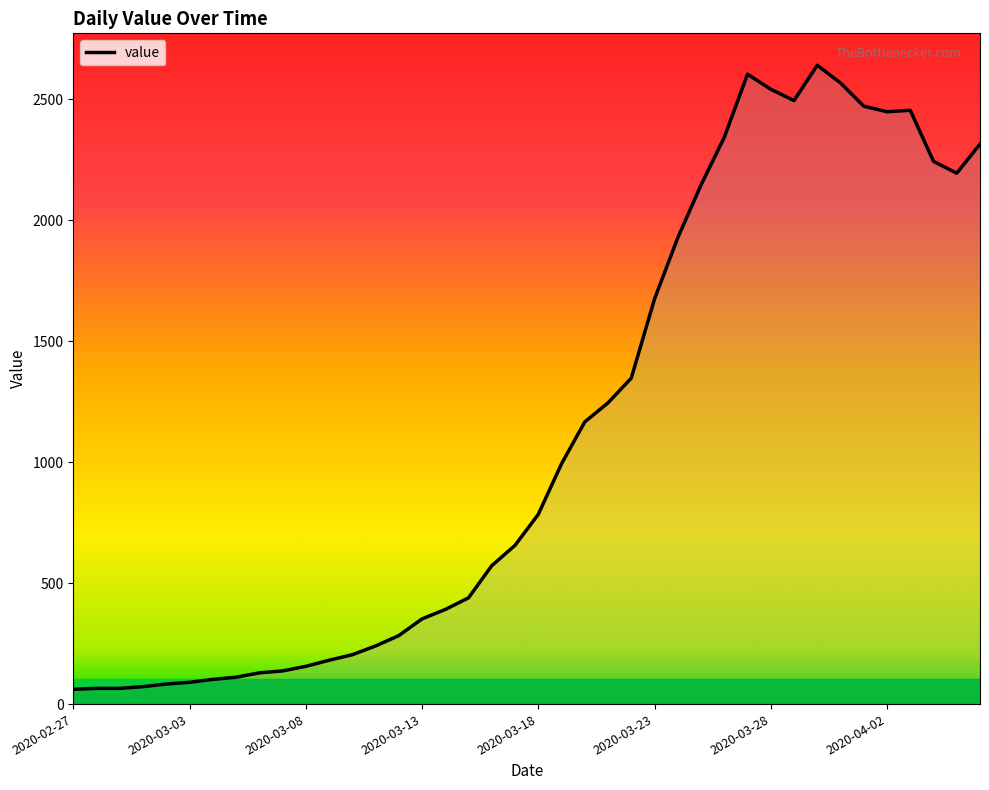

What is the greatest value displayed?

2640